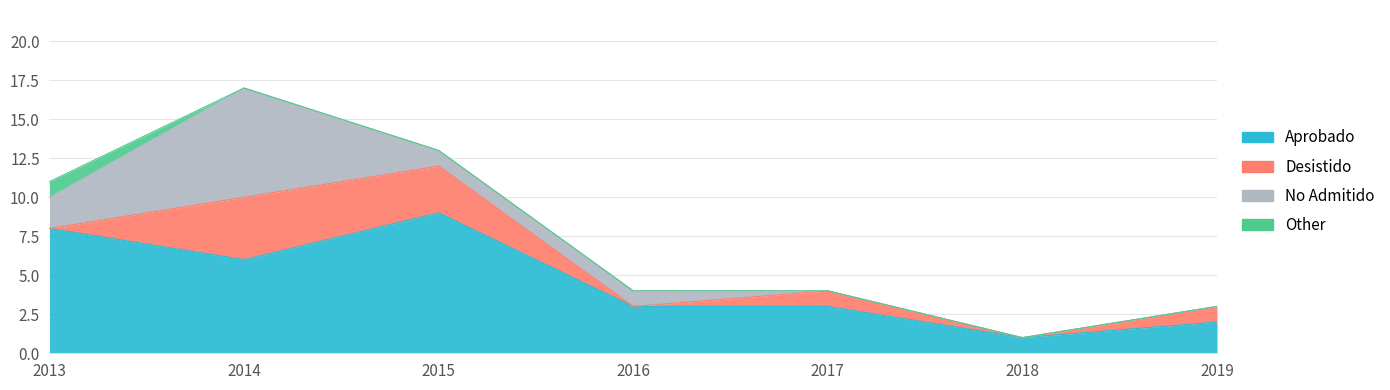

Does the chart display data point markers on the line(s)?

No